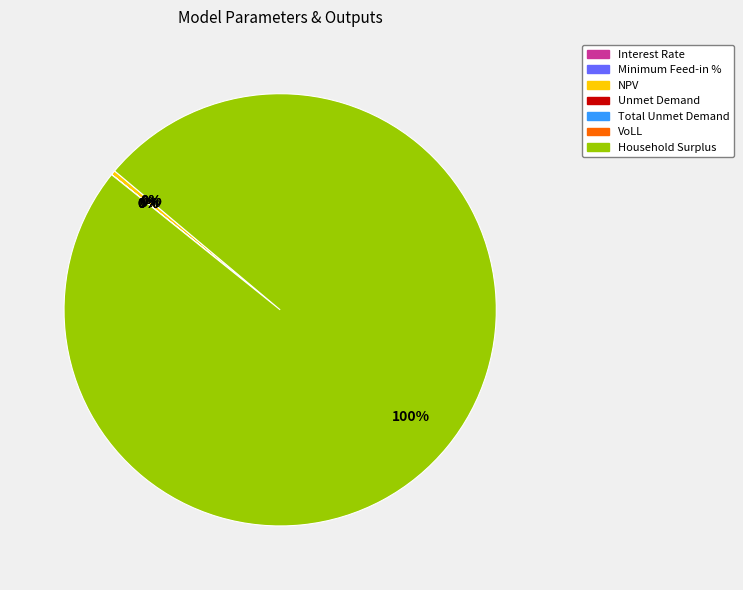

How many slices are in this pie chart?

7